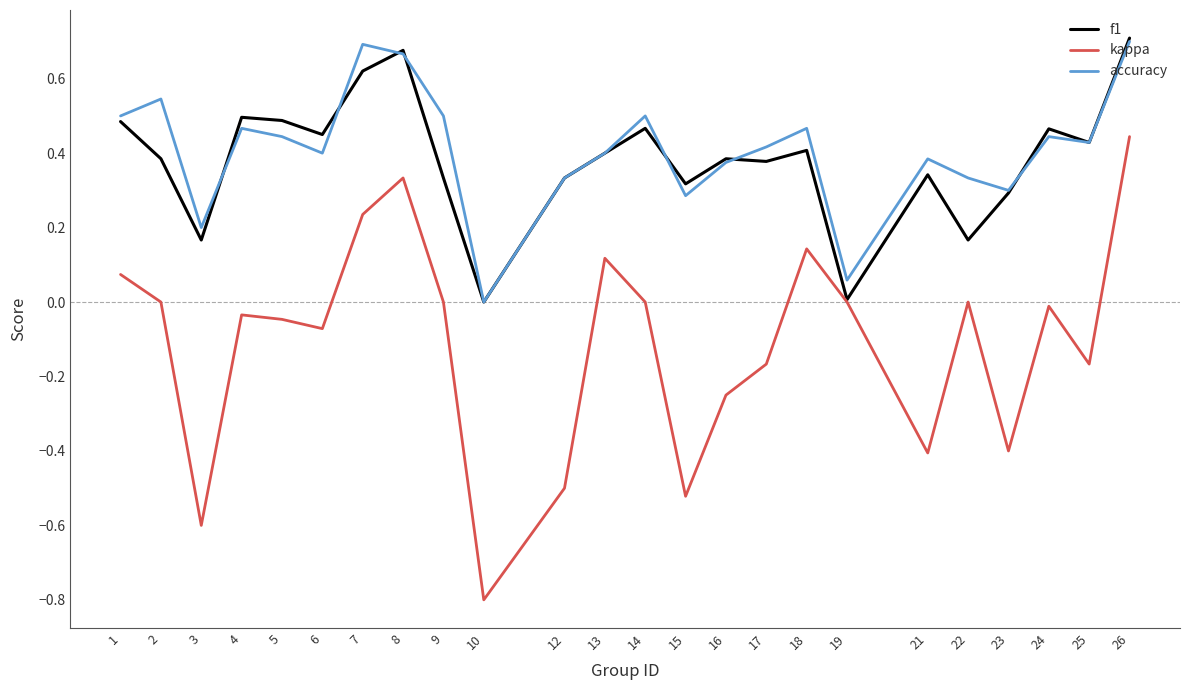

What are all the series names shown in the legend?

f1, kappa, accuracy